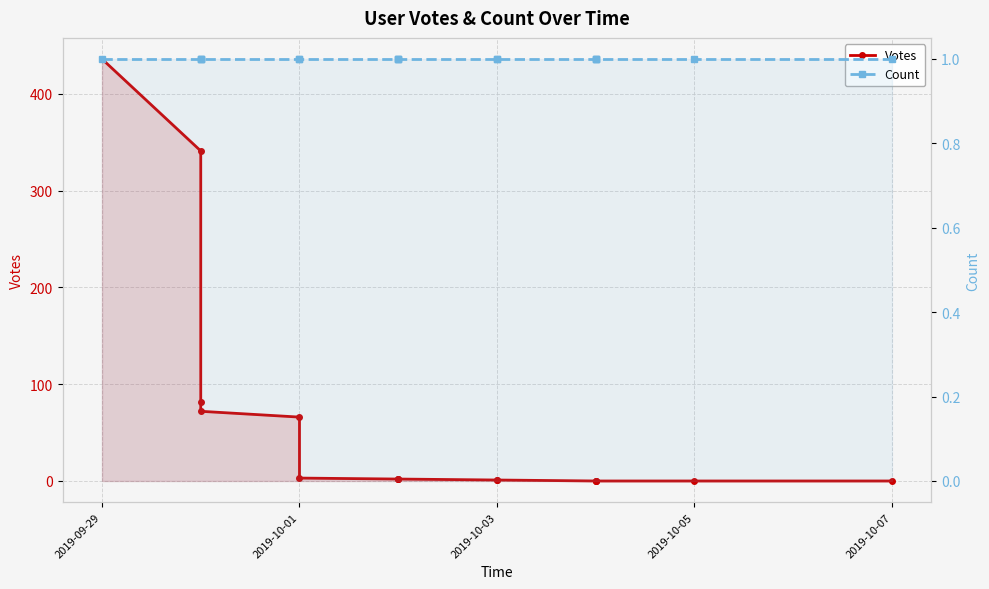

Reading left to right, extract all data points from this chart.

Votes: 436	341	82	72	66	3	2	2	2	1	1	0	0	0	0	0
Count: 1	1	1	1	1	1	1	1	1	1	1	1	1	1	1	1